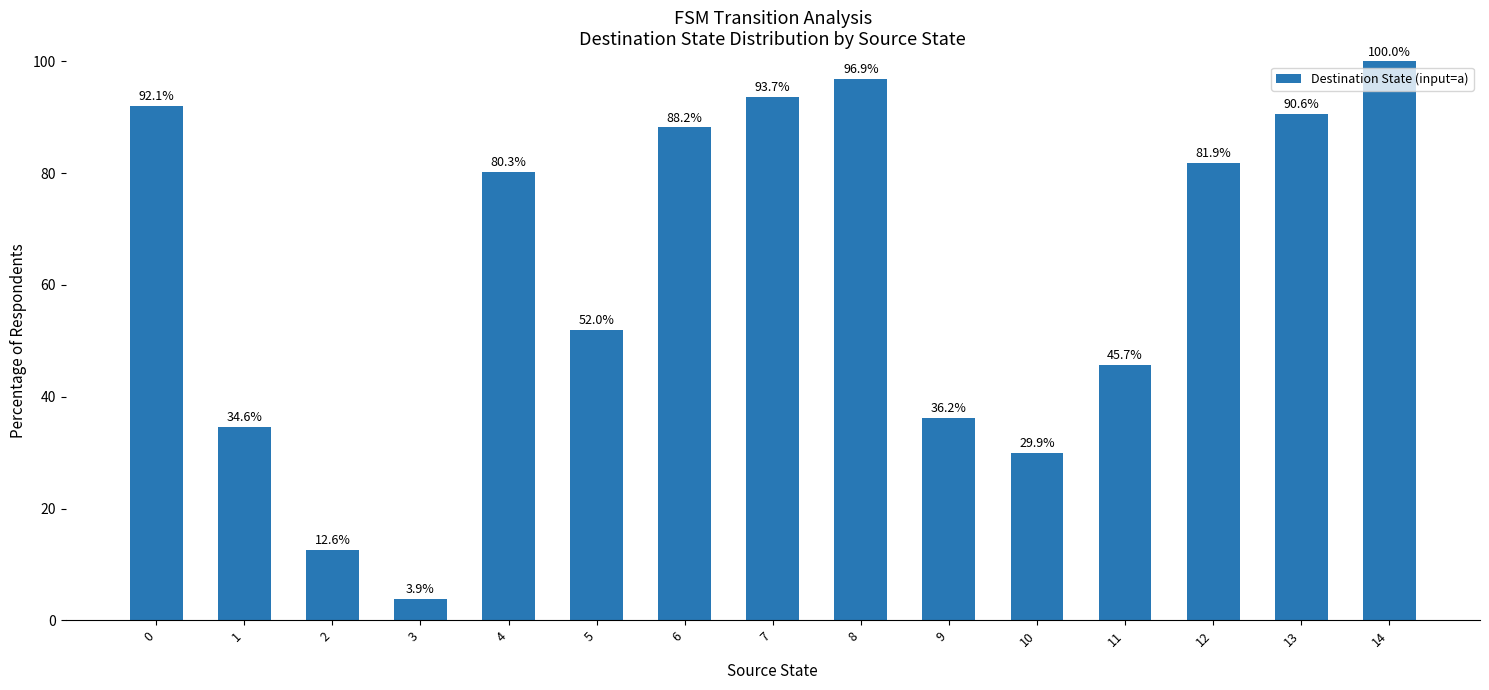

What is the average value?

62.6